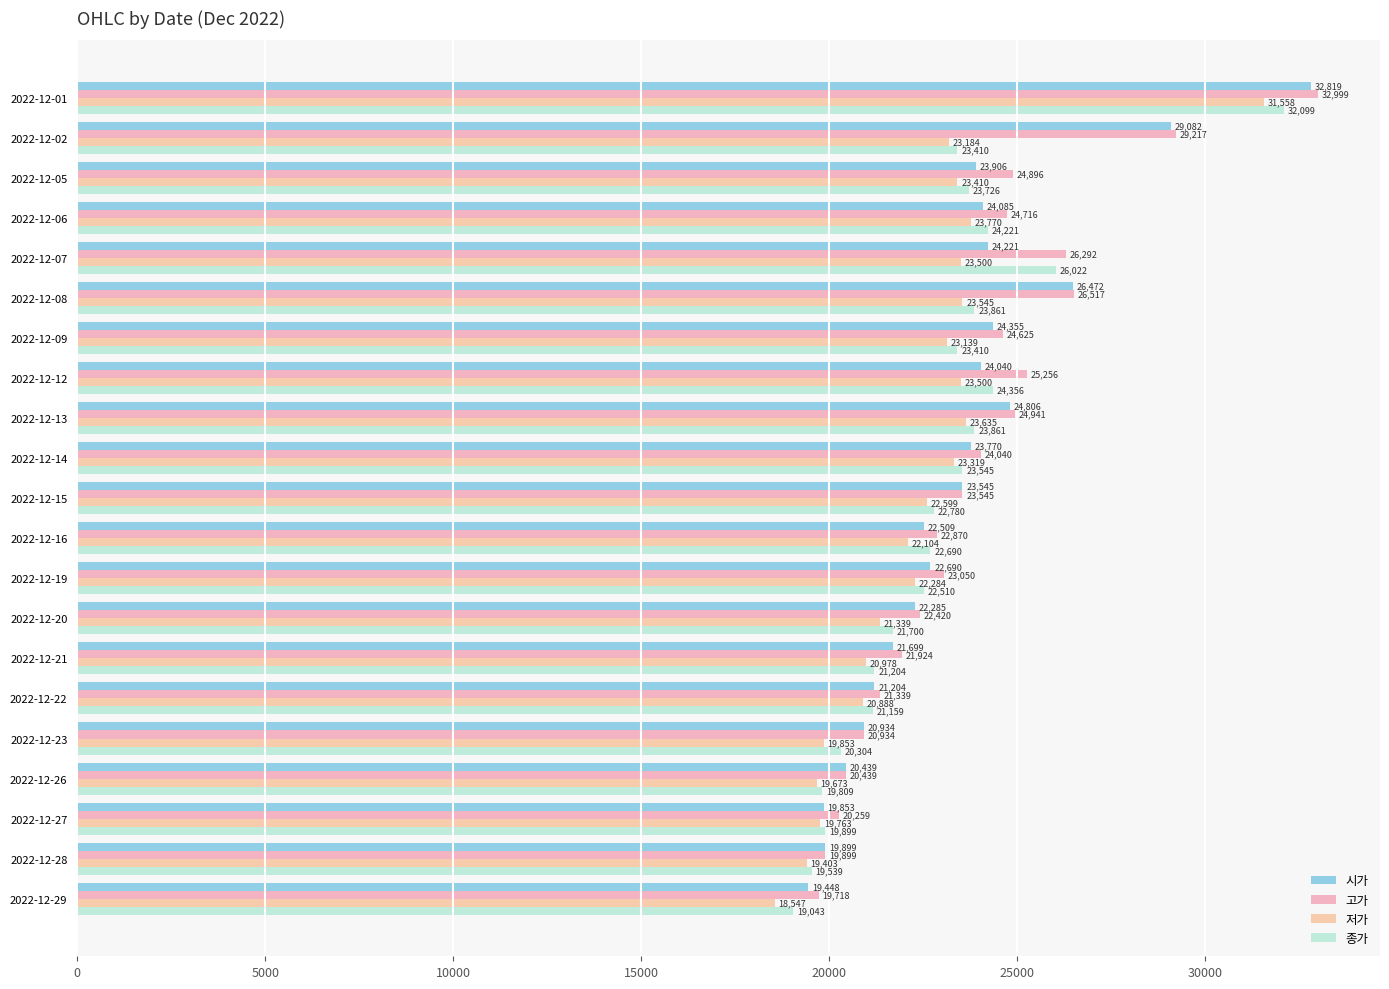

At which label does 종가 reach its minimum?

2022-12-29